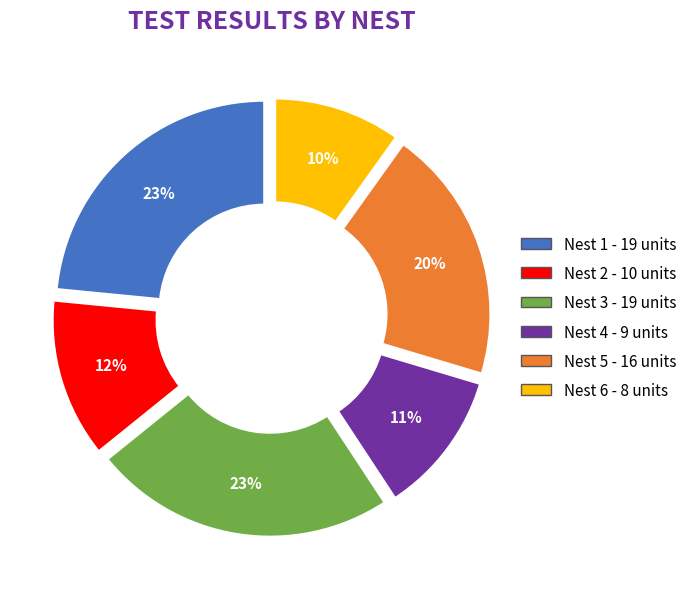

To the nearest percent, what is the average slice percentage?

17%